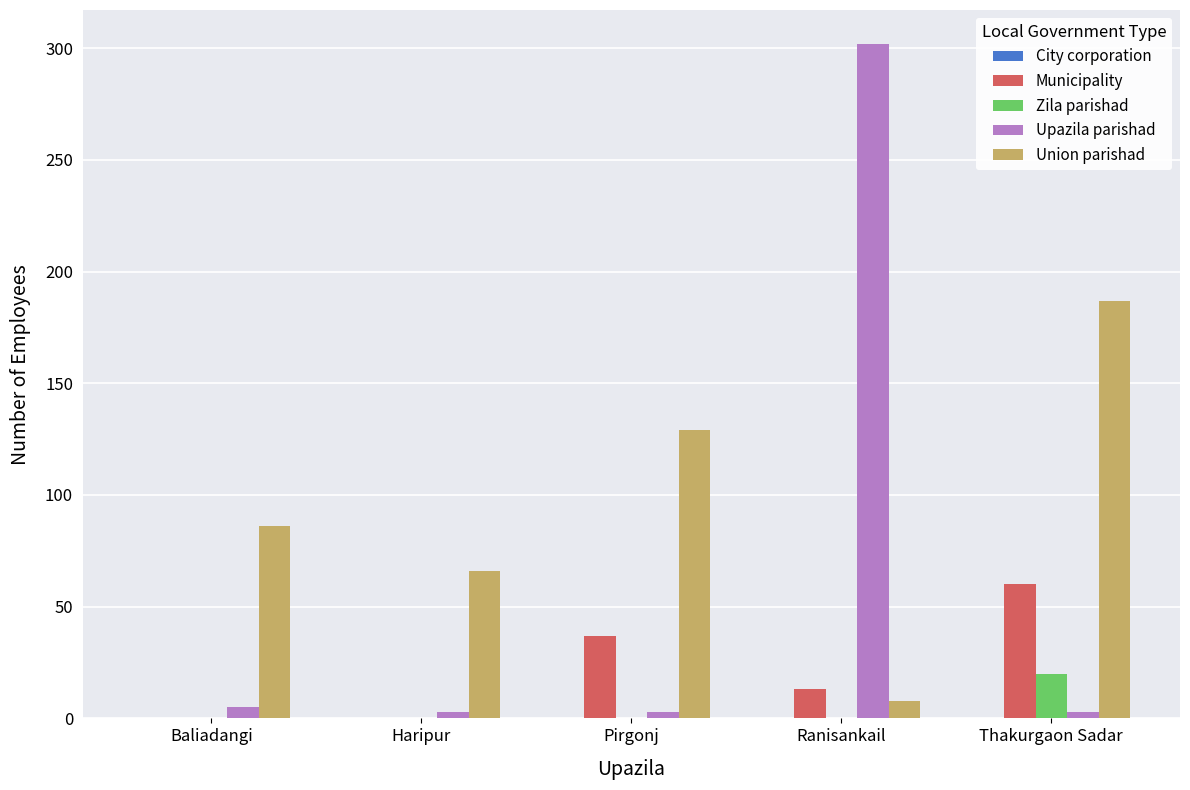

At which category is the sum across all series the highest?

Ranisankail